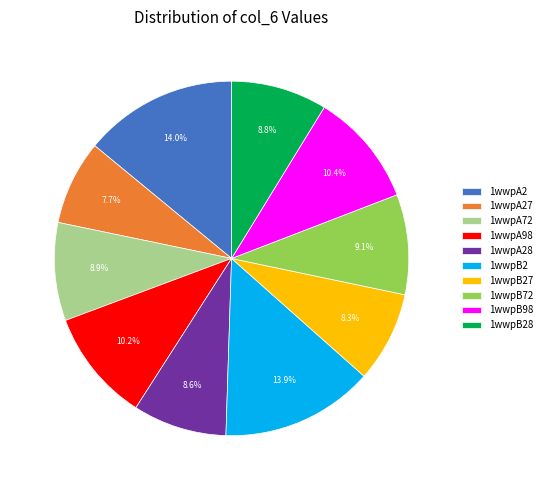

What percentage is NOT represented by 1wwpA28?

91.4%